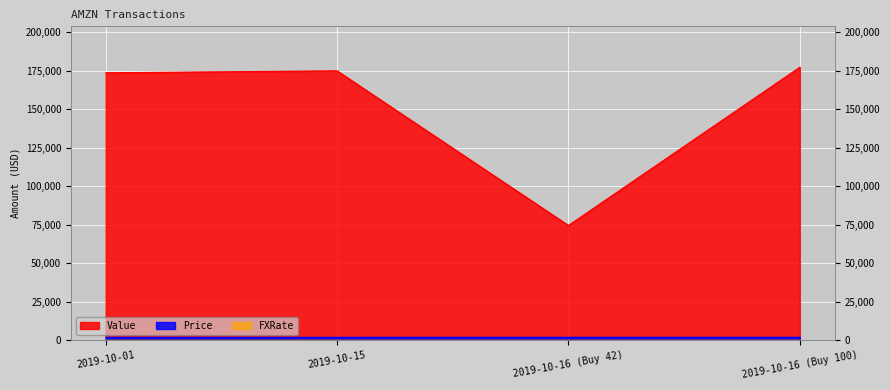

What is the difference between the second highest and second lowest values in the Price series?

23.3